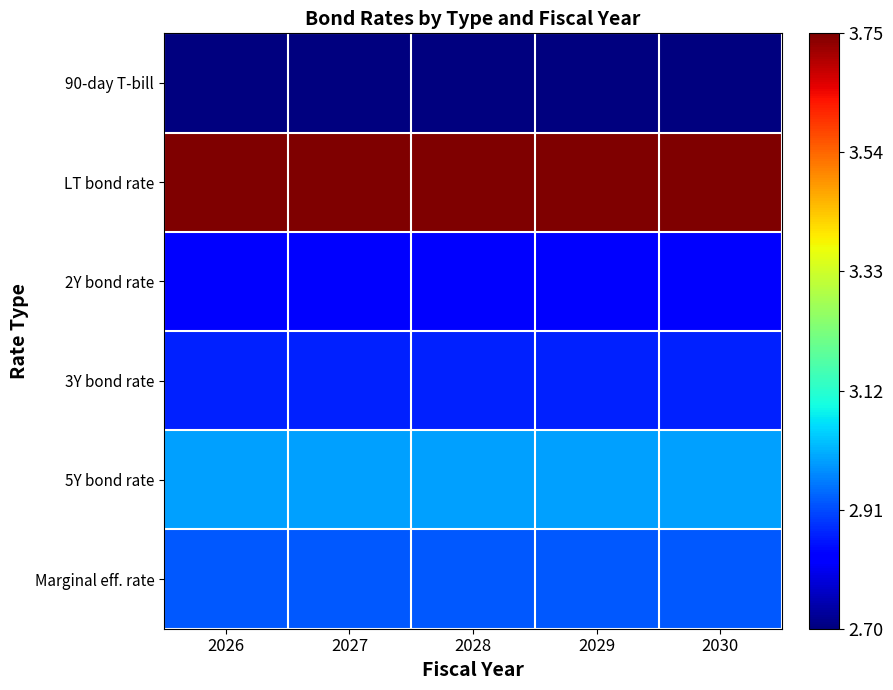

How many data points does each series have?

5